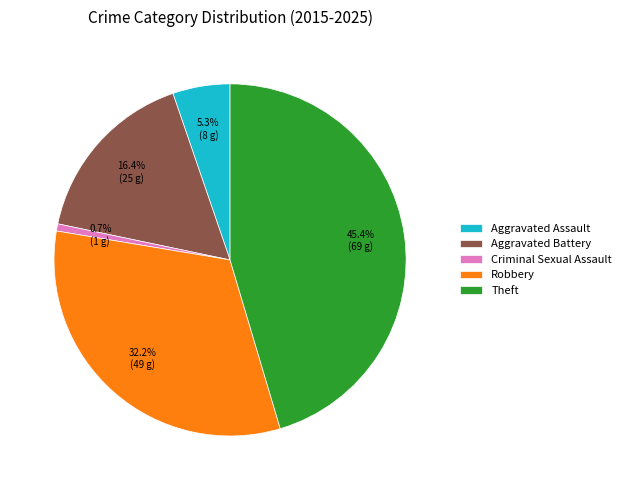

To the nearest percent, what percentage of the pie is Theft?

45%